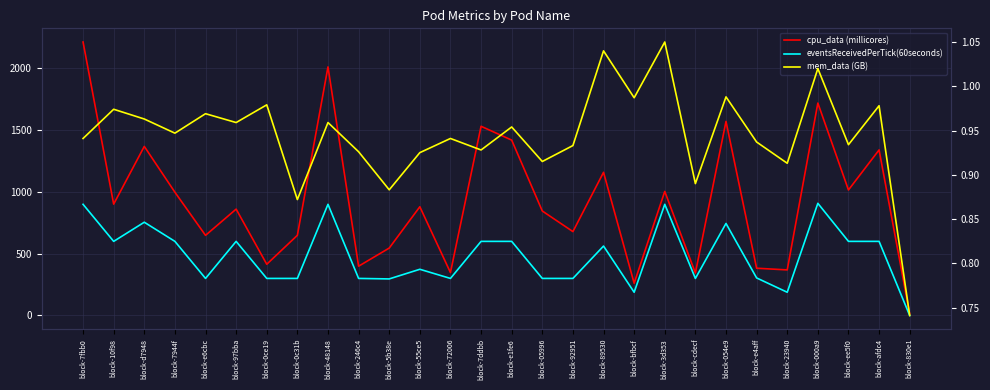

Which series changed the most between block-000a9 and block-afdc4?

cpu_data (millicores)